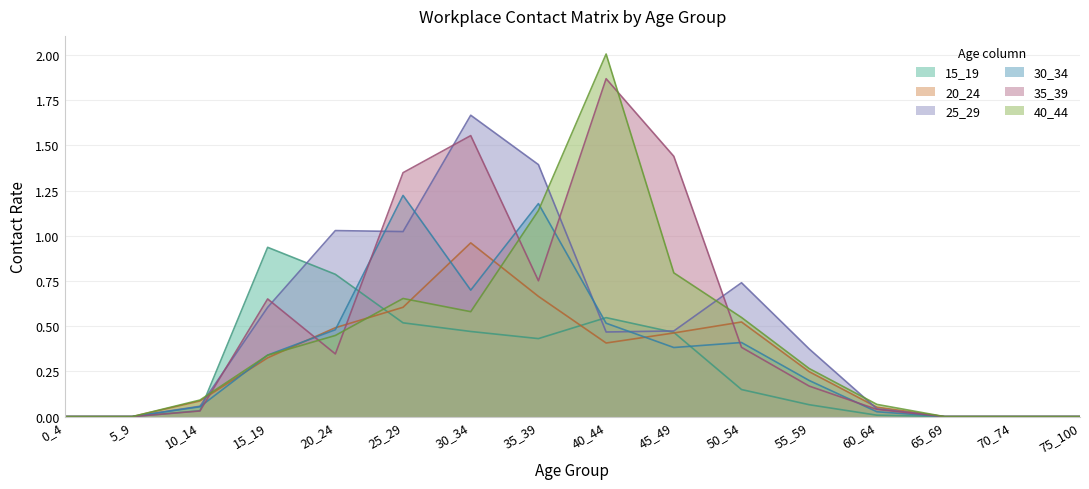

At how many categories does at least one series exceed 1?

6